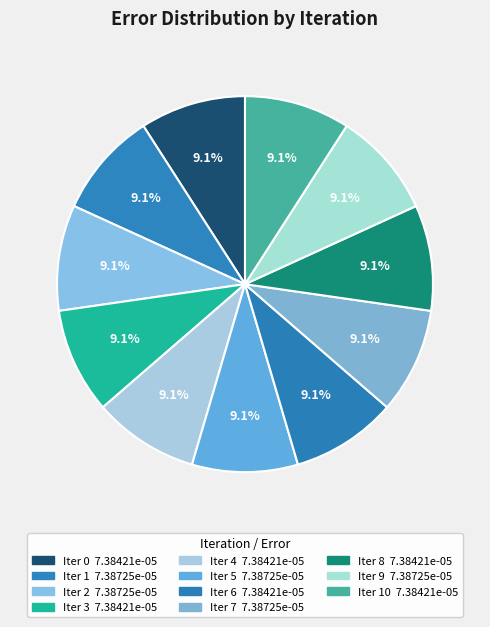

How many segments does this pie chart have?

11